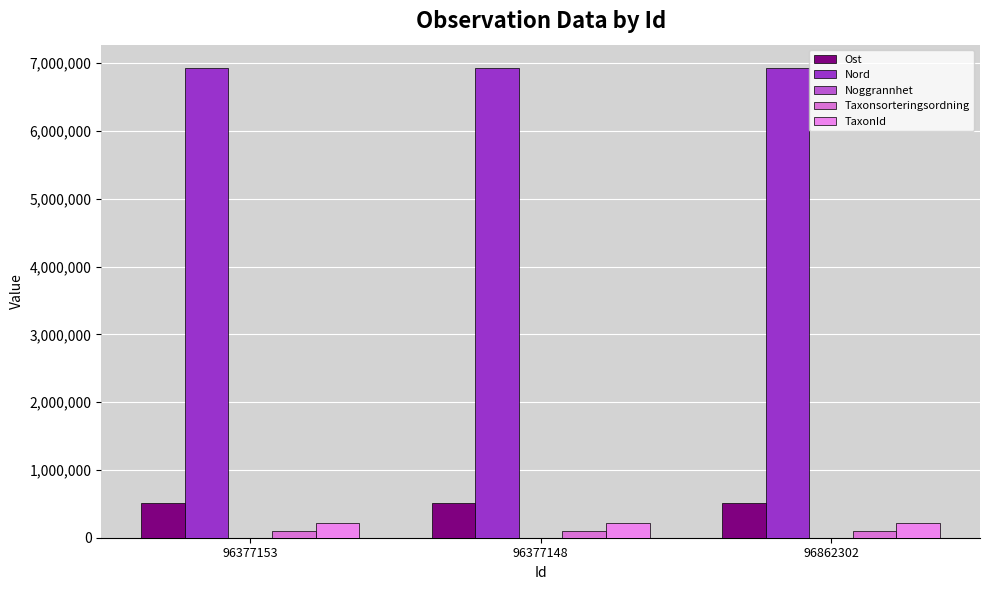

Which series has the largest total across all categories?

Nord